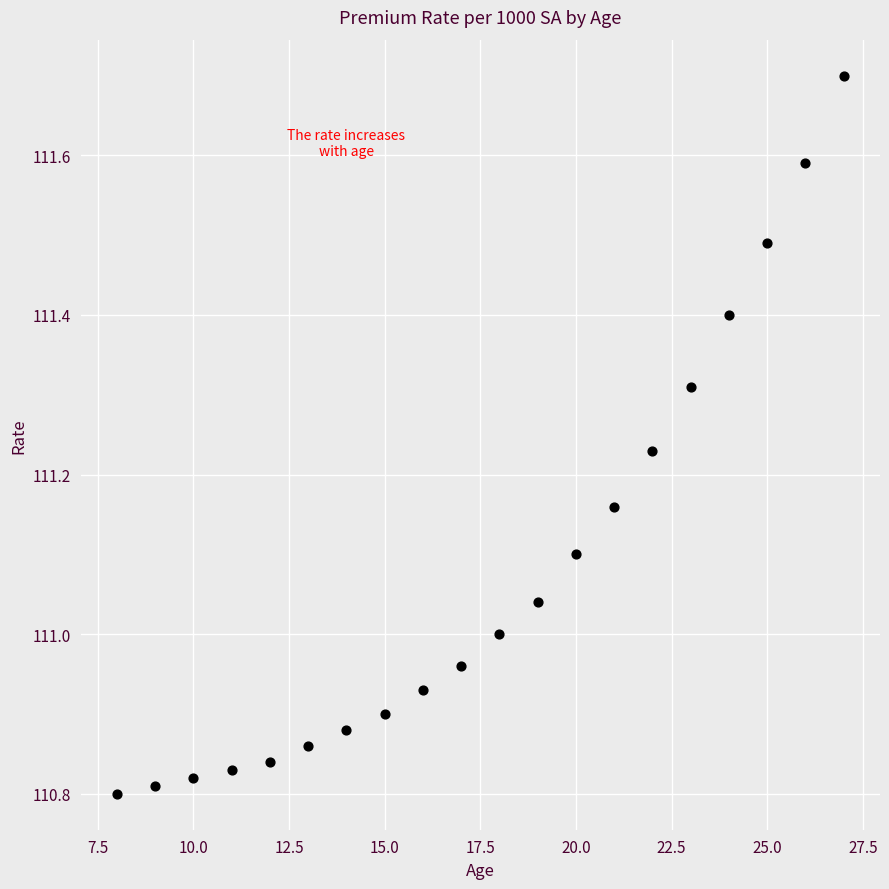

What is the range of Y values (max minus min)?

0.9